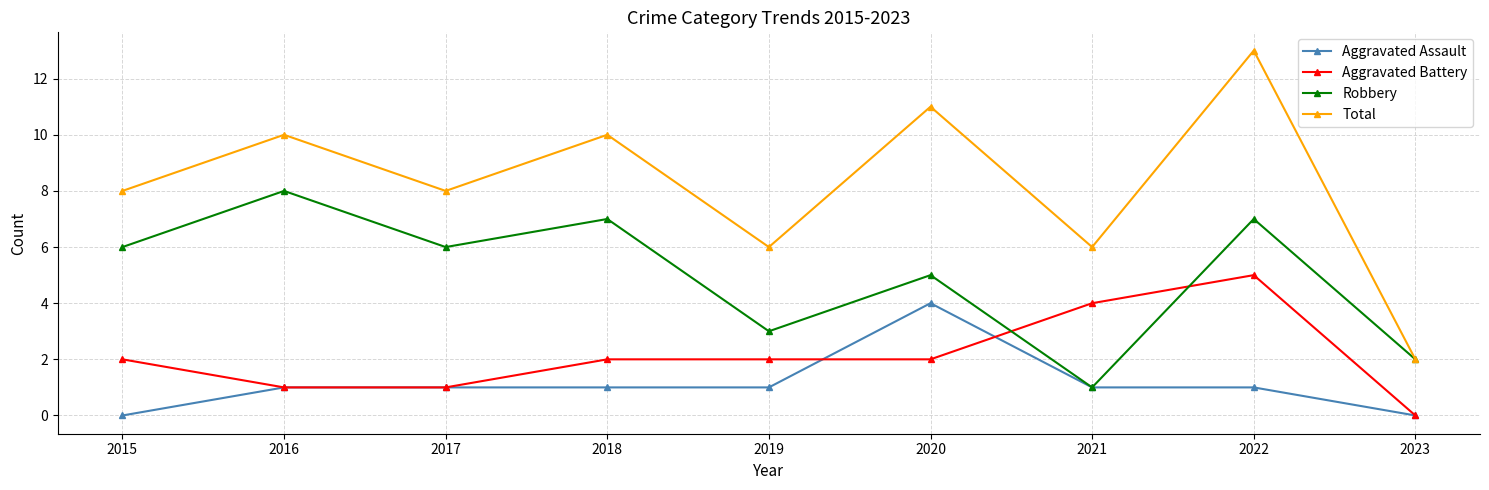

At which label does Robbery reach its peak?

2016